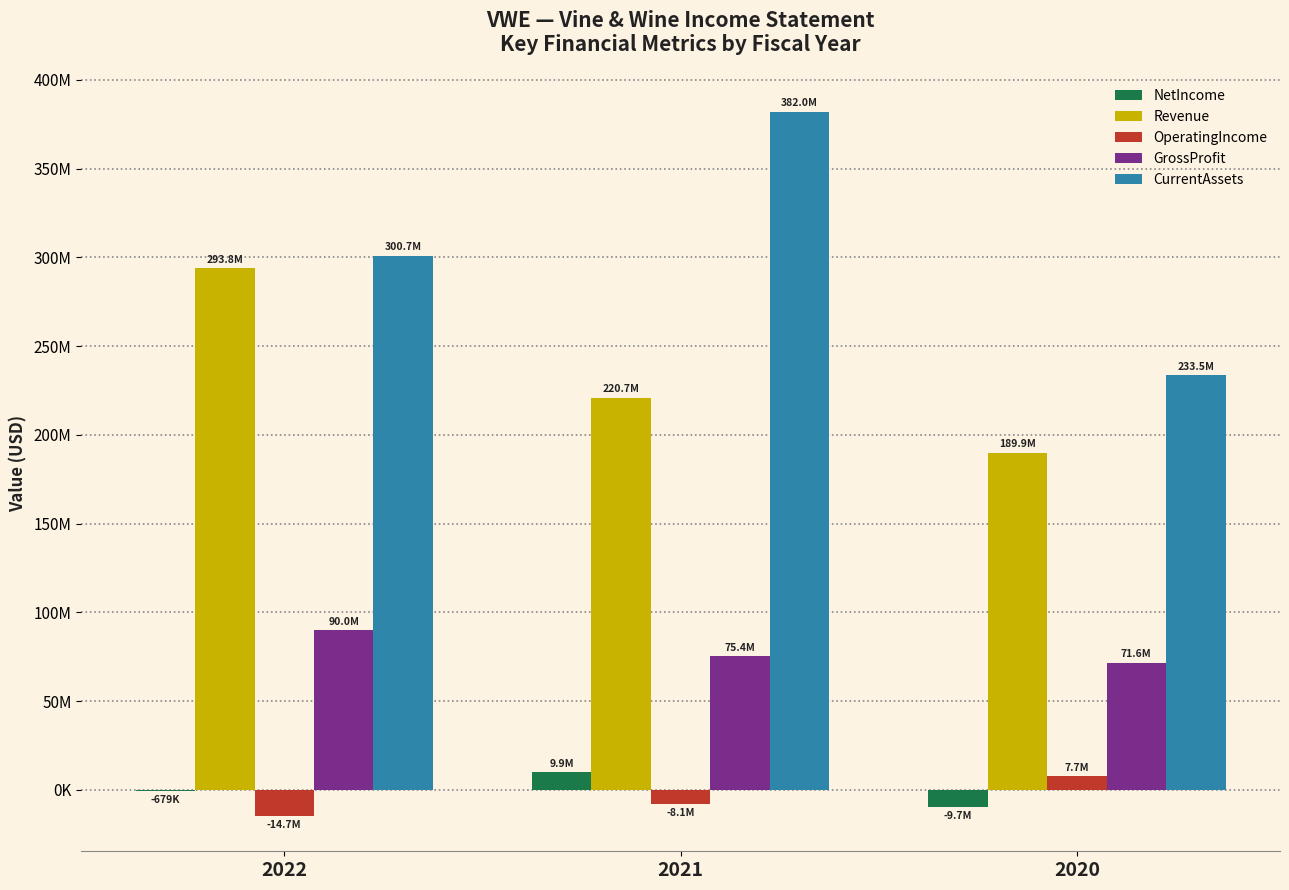

What are all the series names shown in the legend?

NetIncome, Revenue, OperatingIncome, GrossProfit, CurrentAssets